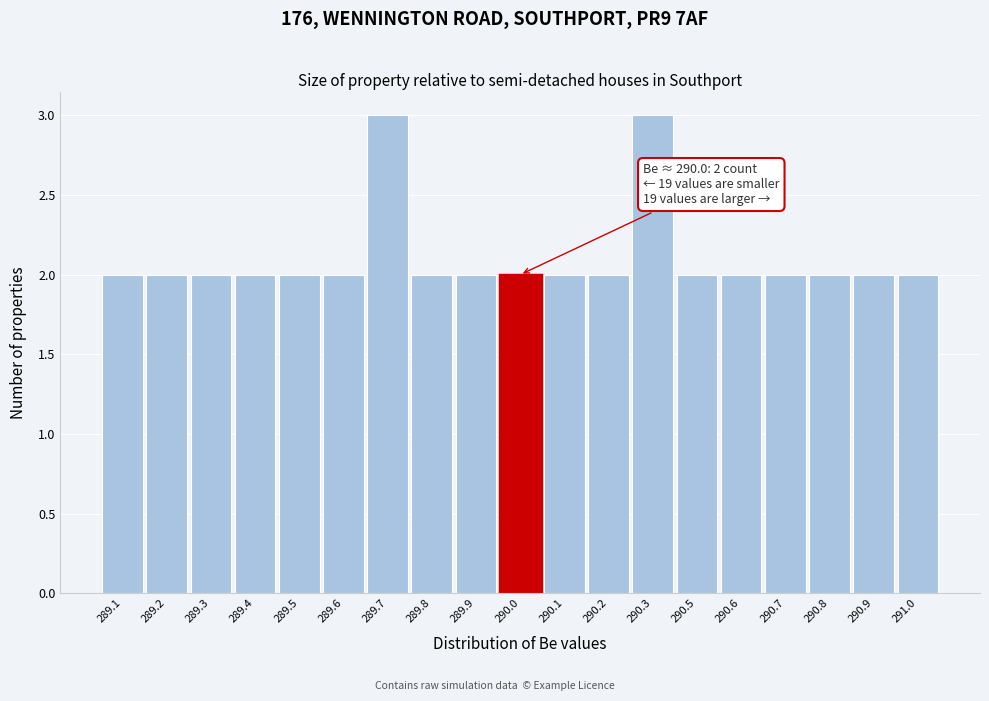

Reading left to right, what are all the values shown in this chart?

2	2	2	2	2	2	3	2	2	2	2	2	3	2	2	2	2	2	2